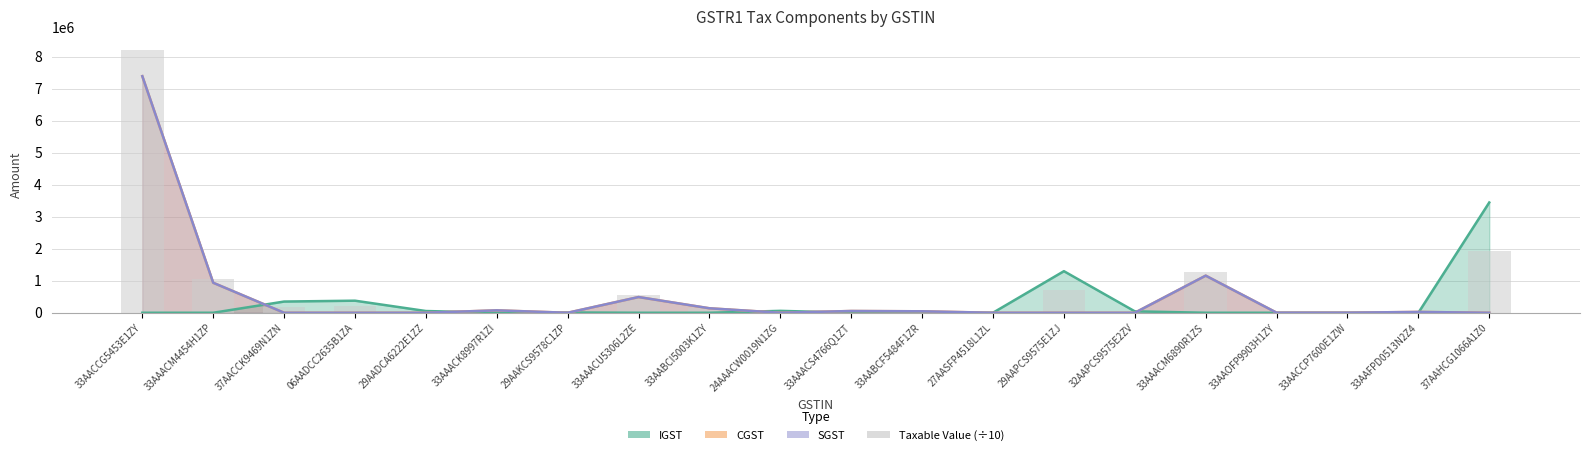

Reading left to right, what are all the values shown in this chart?

33AACCG5453E1ZY=8209423.3	33AAACM4454H1ZP=1040741.0	37AACCK9469N1ZN=194492.7	06AADCC2635B1ZA=209370.0	29AADCA6222E1ZZ=30100.0	33AAACK8997R1ZI=83750.0	29AAKCS9578C1ZP=4893.0	33AAACU5306L2ZE=545105.6	33AABCI5003K1ZY=155466.5	24AAACW0019N1ZG=33054.0	33AAACS4766Q1ZT=61050.0	33AABCF5484F1ZR=50685.0	27AASFP4518L1ZL=840.0	29AAPCS9575E1ZJ=721507.4	32AAPCS9575E2ZV=24586.8	33AAACM6890R1ZS=1287816.0	33AAOFP9903H1ZY=2735.0	33AACCP7600E1ZW=2735.0	33AAFPD0513N2Z4=28843.6	37AAHCG1066A1Z0=1913460.0